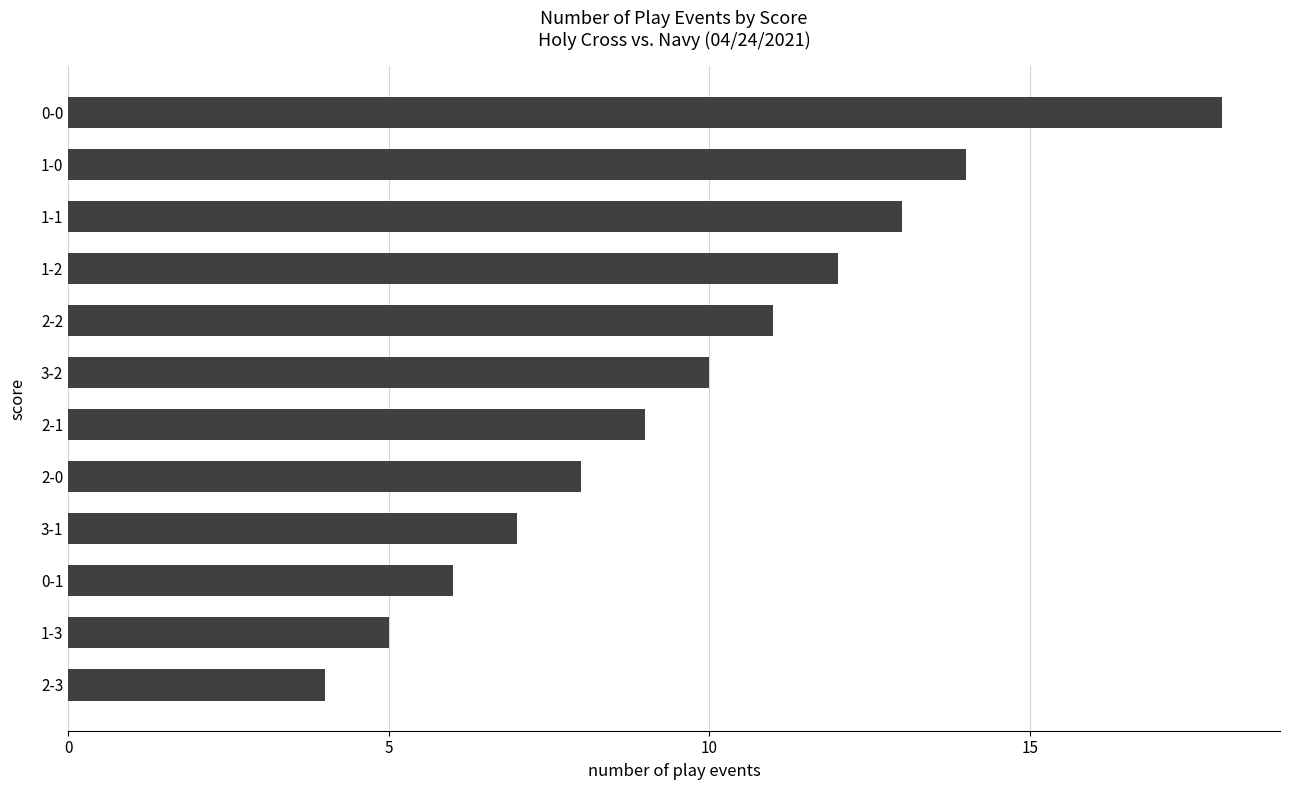

Reading top to bottom, extract all data points from this chart.

18	14	13	12	11	10	9	8	7	6	5	4